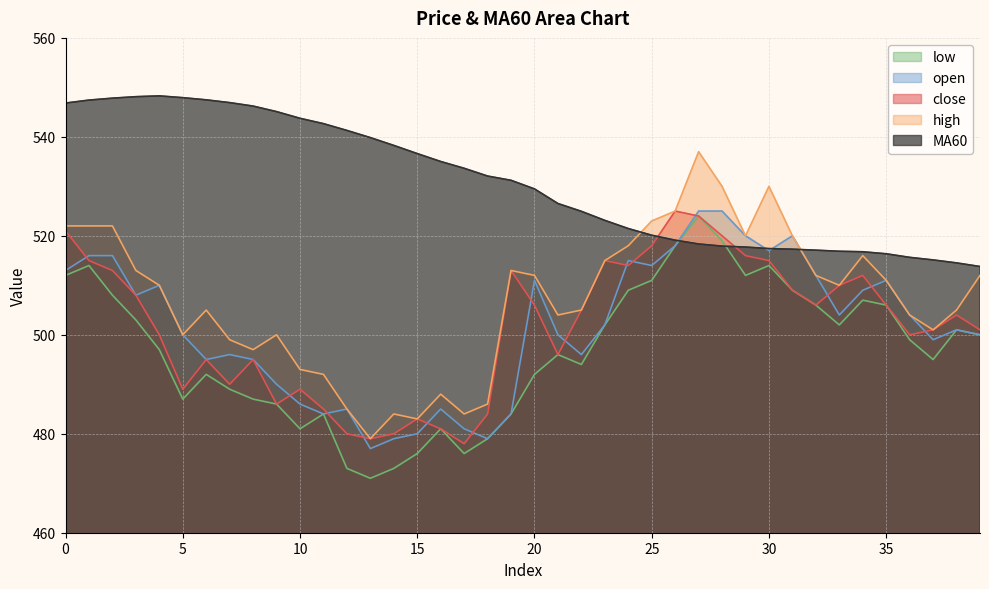

At which label is MA60 closest to 531?

19